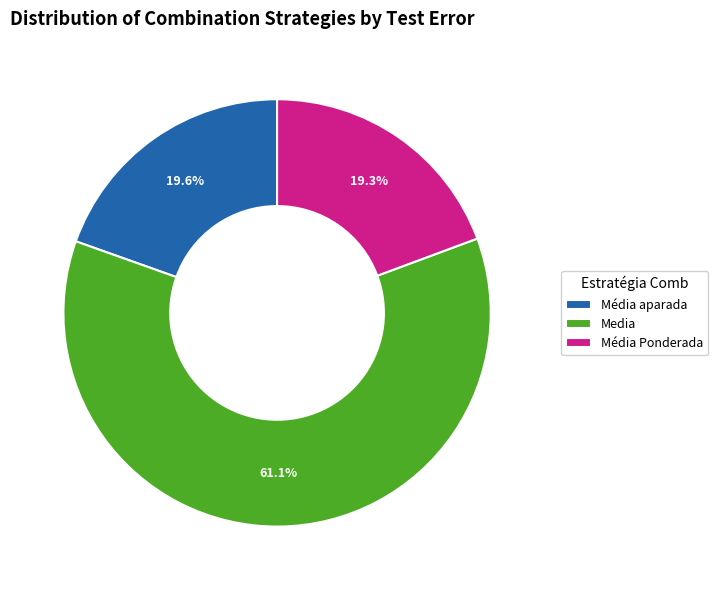

Between Media and Média Ponderada, which is larger?

Media